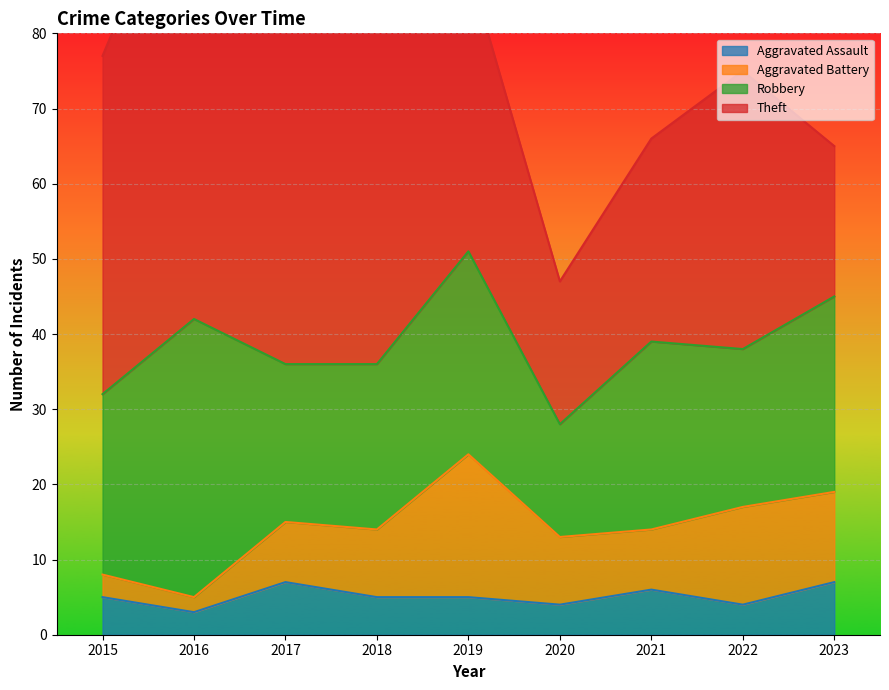

Which series has the largest total across all categories?

Theft